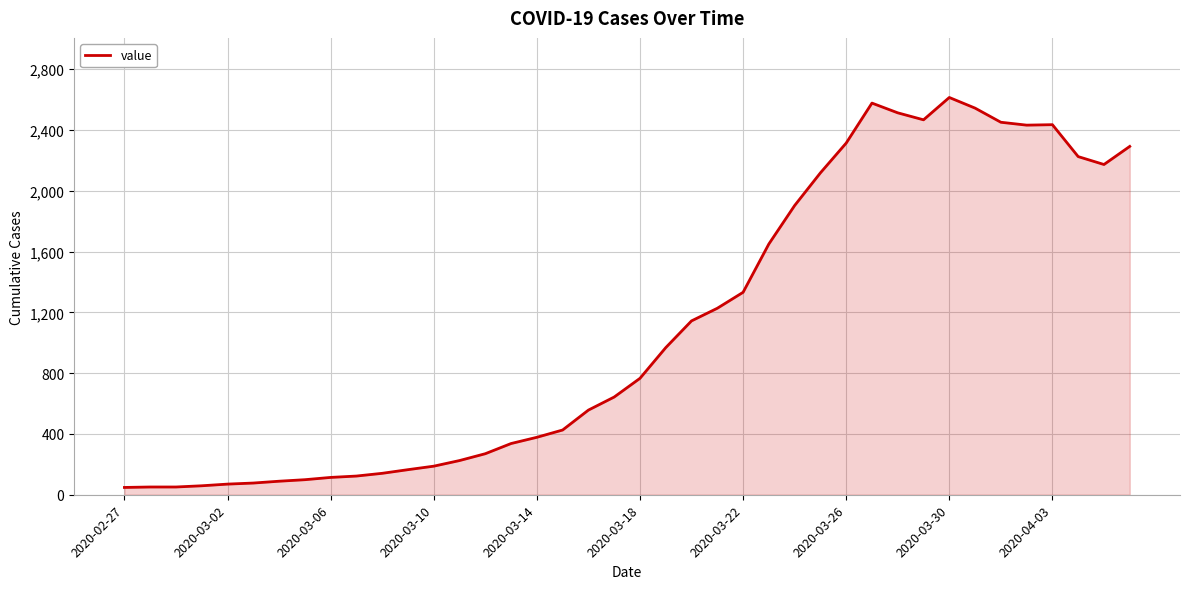

What is the difference between the maximum and minimum values?

2566